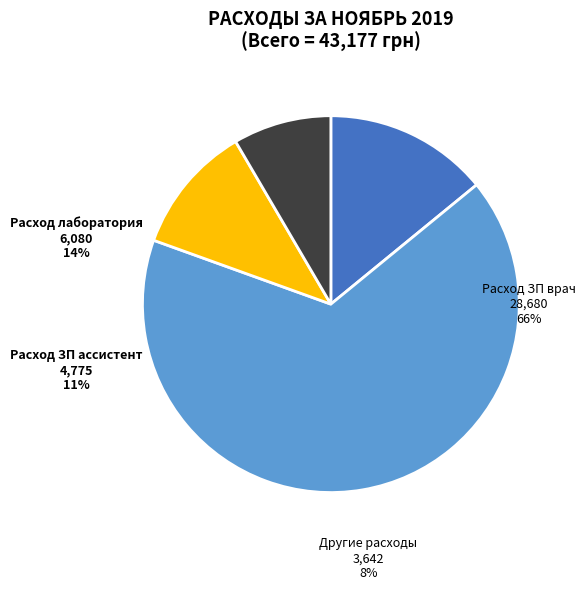

Is it true that Расход ЗП ассистент is 11% of the pie?

True